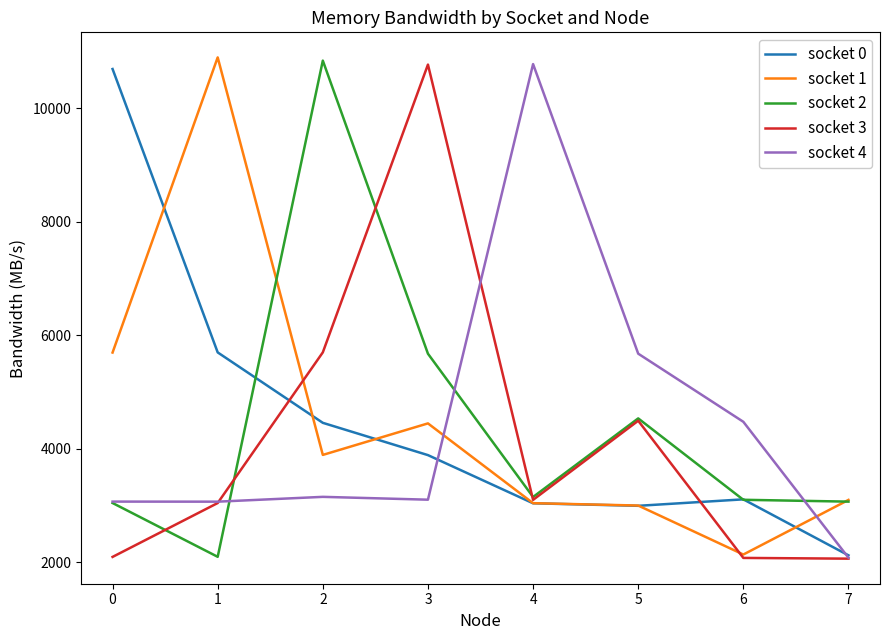

At how many categories does at least one series exceed 9432?

5